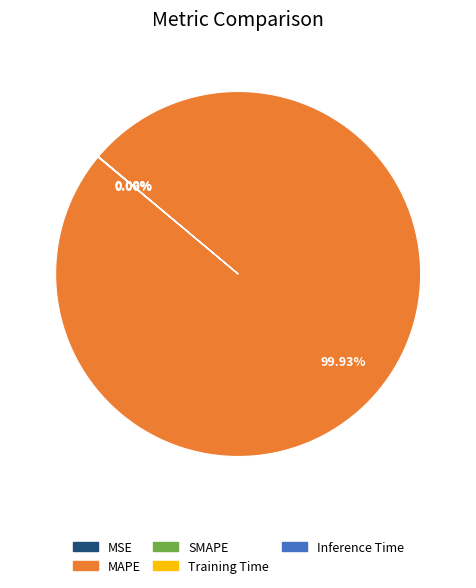

Is there any slice that represents more than half of the pie?

Yes